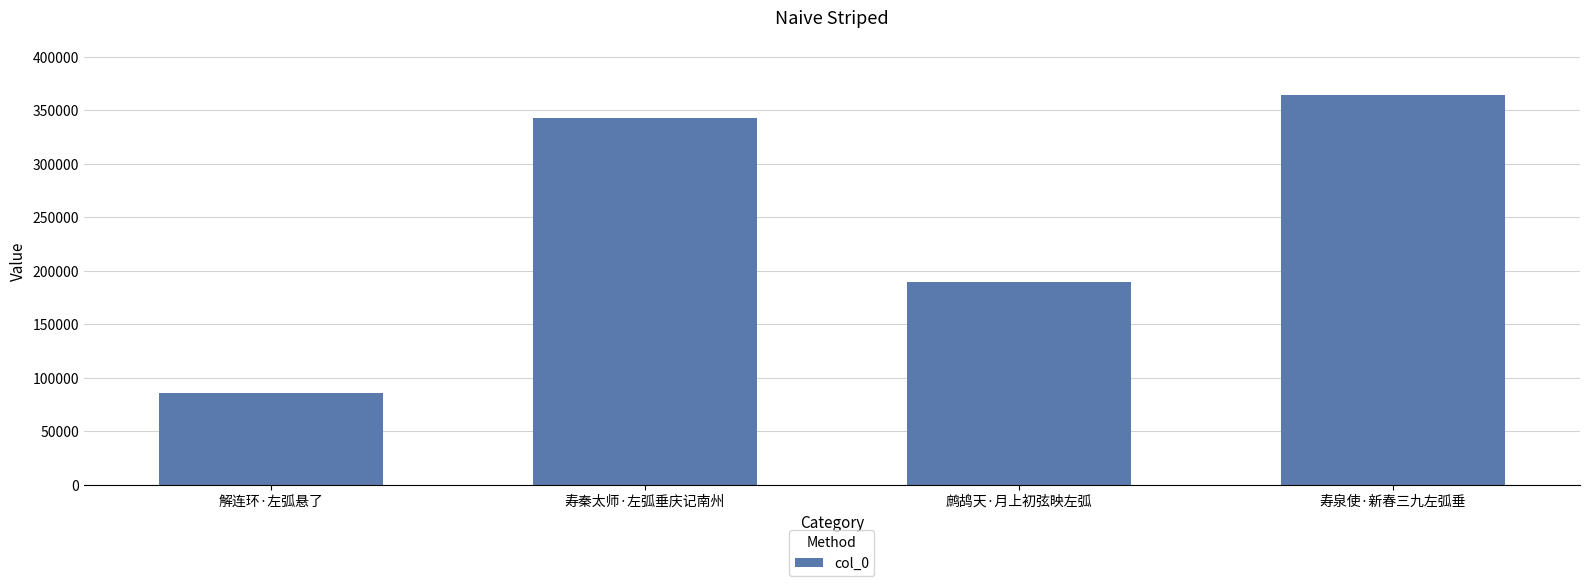

The chart shows a value of 363777 at 寿泉使·新春三九左弧垂. True or false?

True